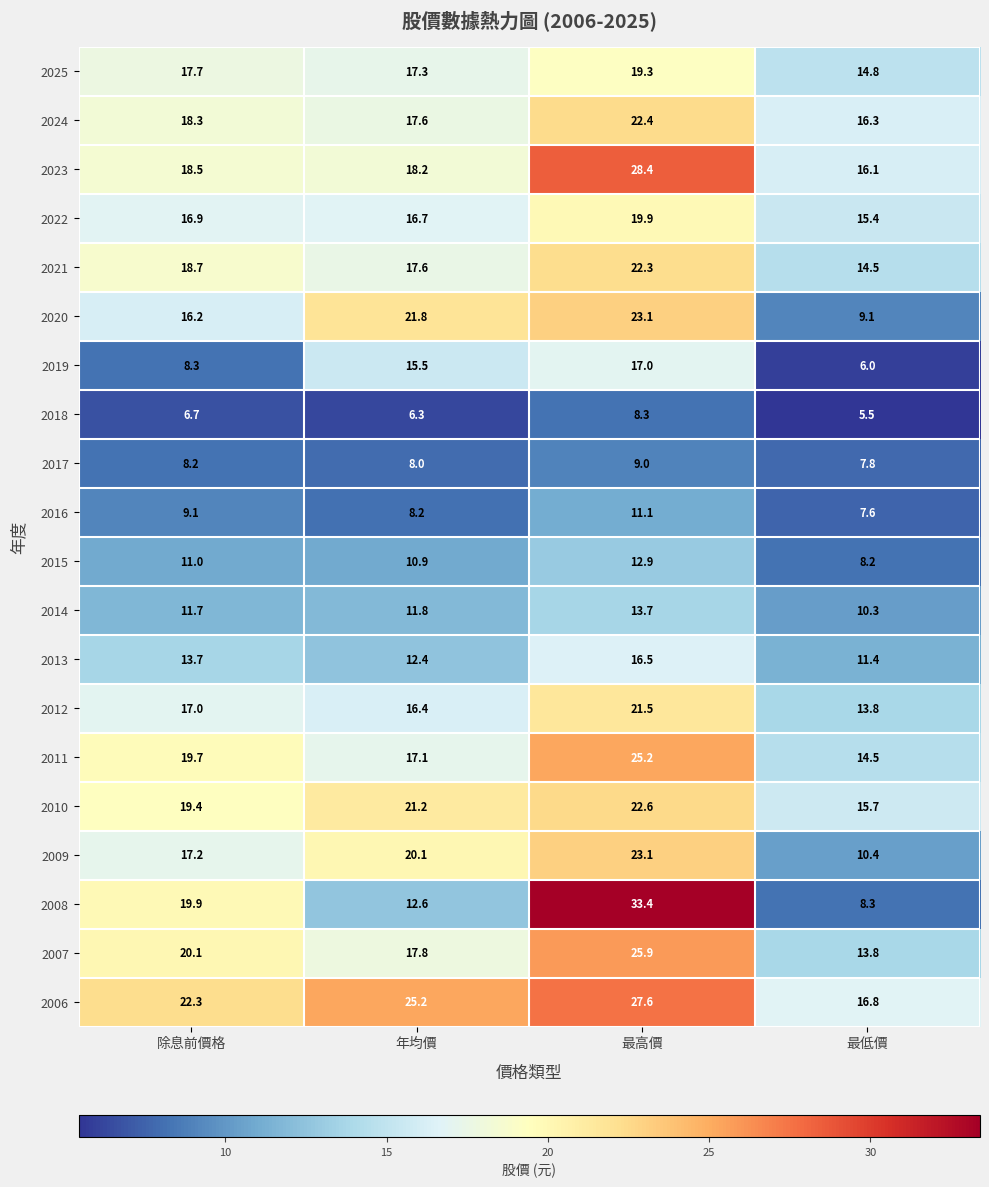

Which series has the widest spread of values?

2008